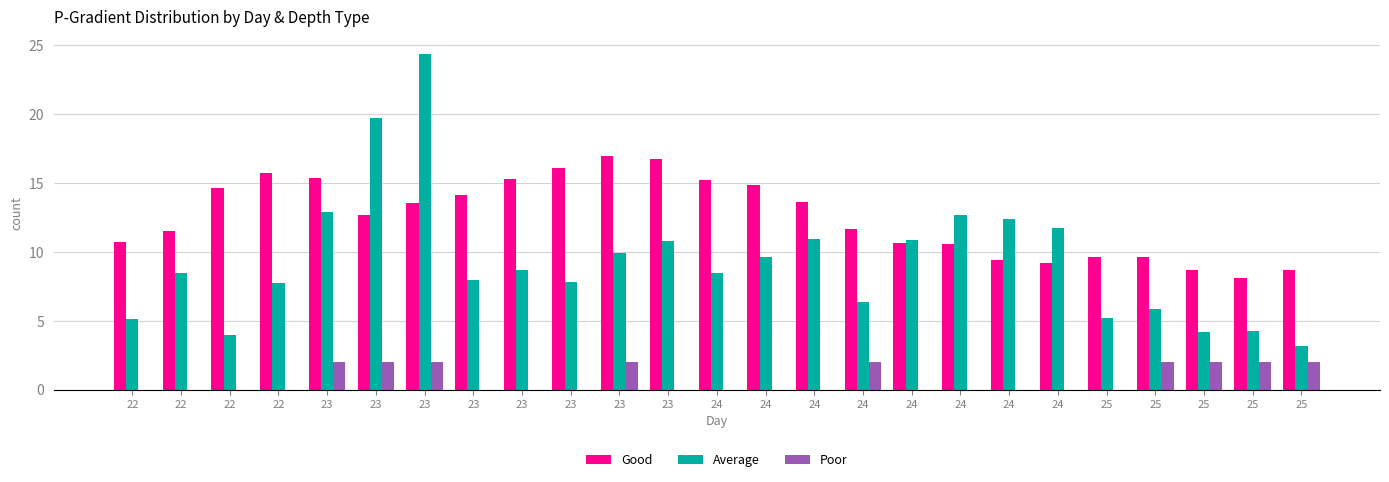

Rank the series at 25 from highest to lowest value.

Good, Average, Poor